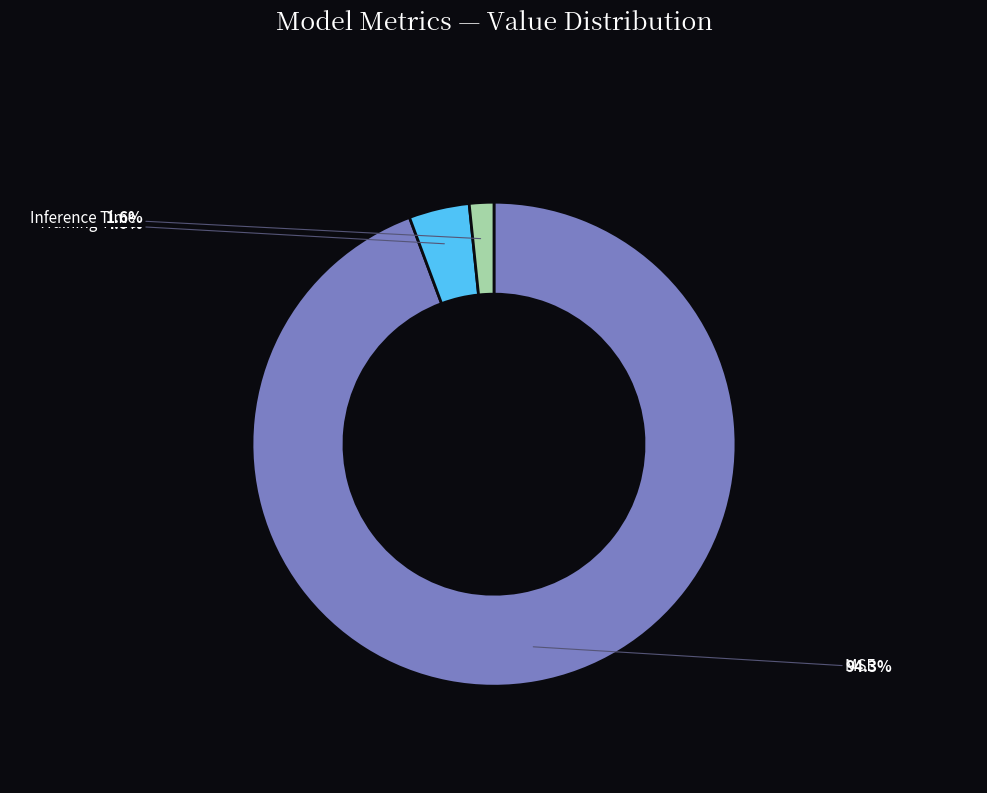

To the nearest percent, what is the combined percentage of MSE and Inference Time?

96%